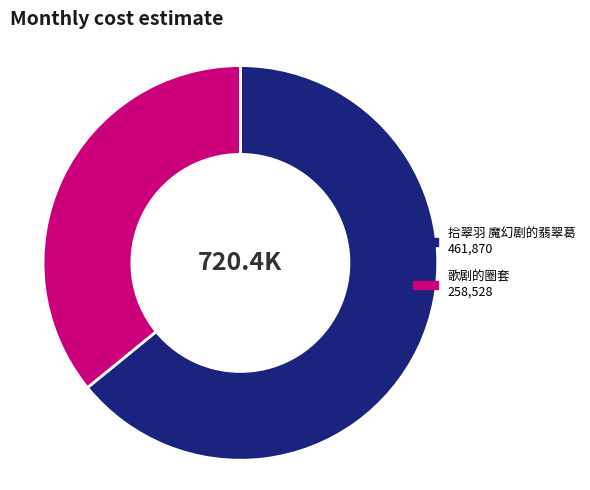

Combined, do 歌剧的圈套 and 拾翠羽 魔幻剧的翡翠葛 account for over 50%?

Yes